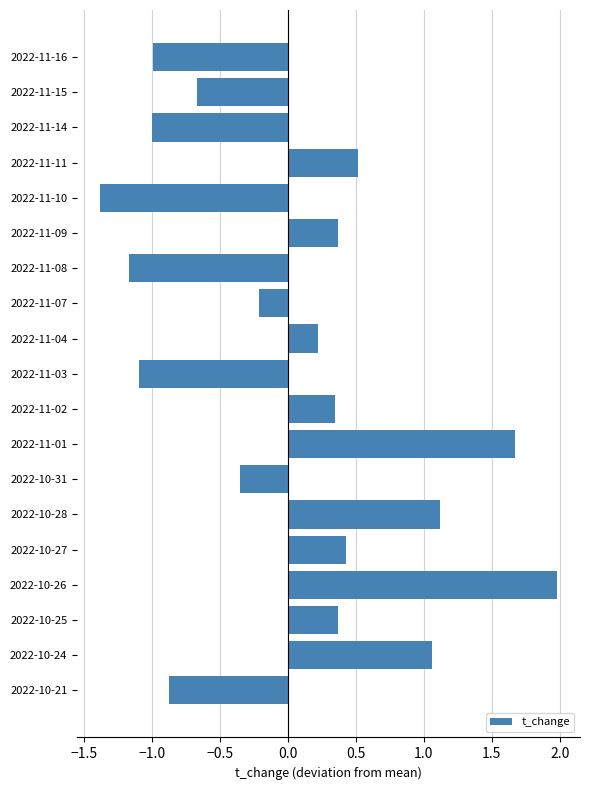

What is the change in value from 2022-11-10 to 2022-11-03?

+0.3